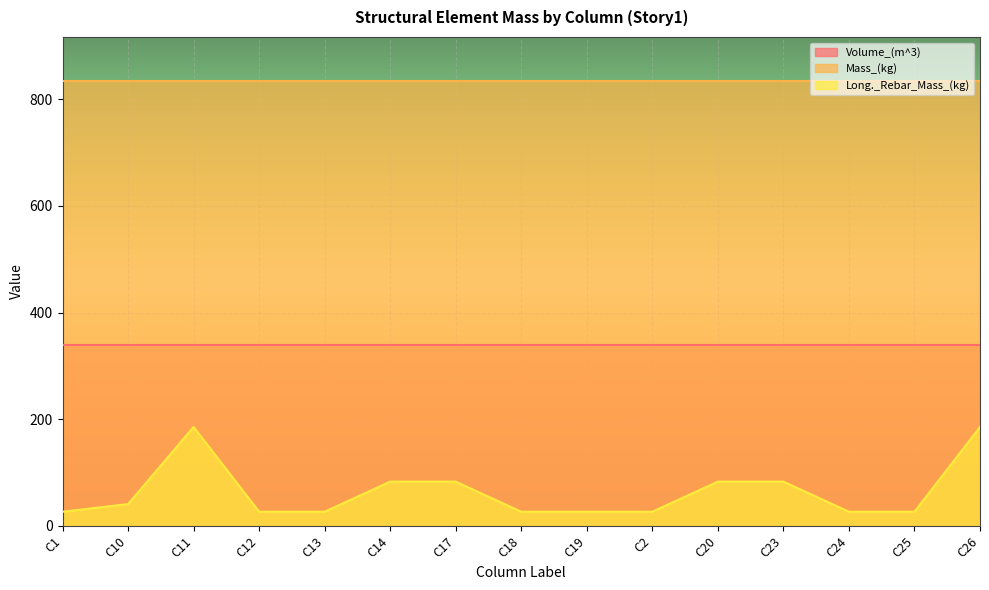

Does the chart display data point markers on the line(s)?

No